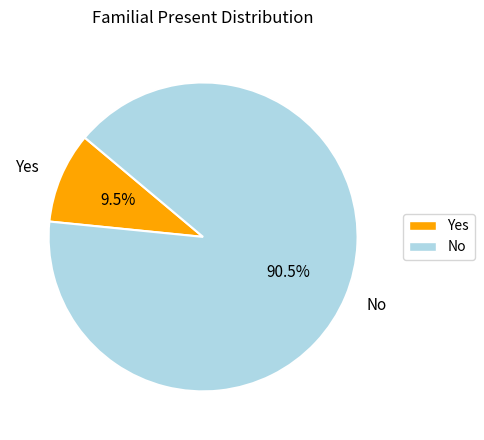

Is it true that Yes is 1% of the pie?

False